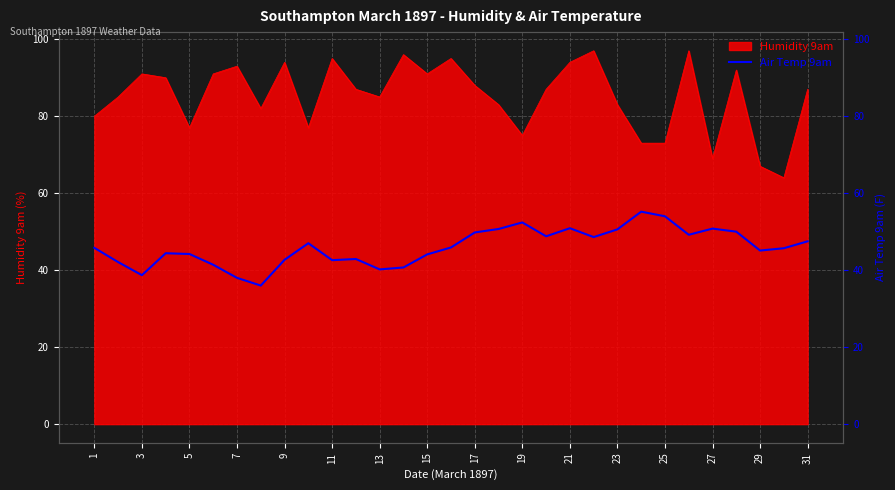

How many interior local valleys (lower than both neighbors) does the data have?

8